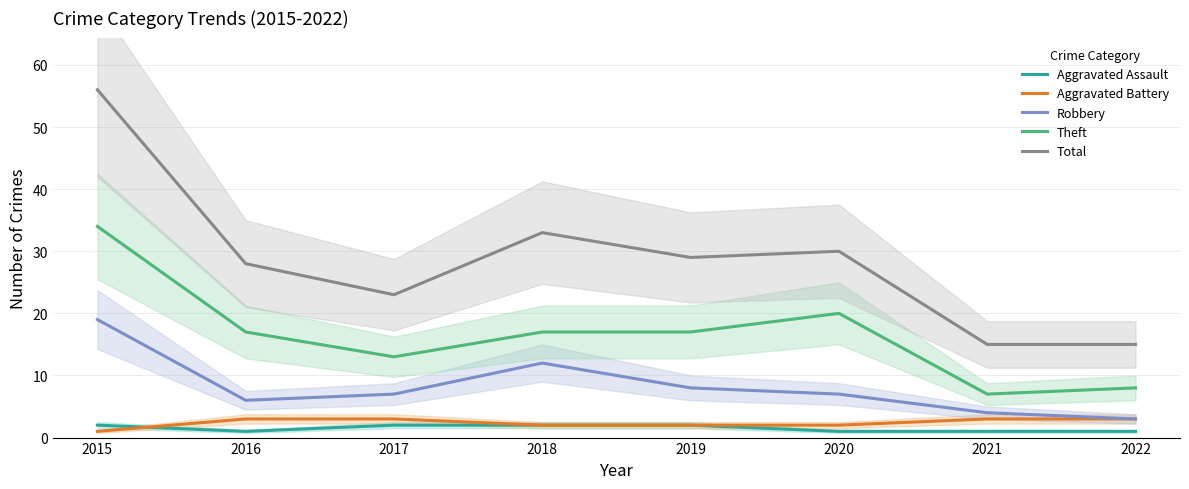

How many lines are shown in the chart?

5